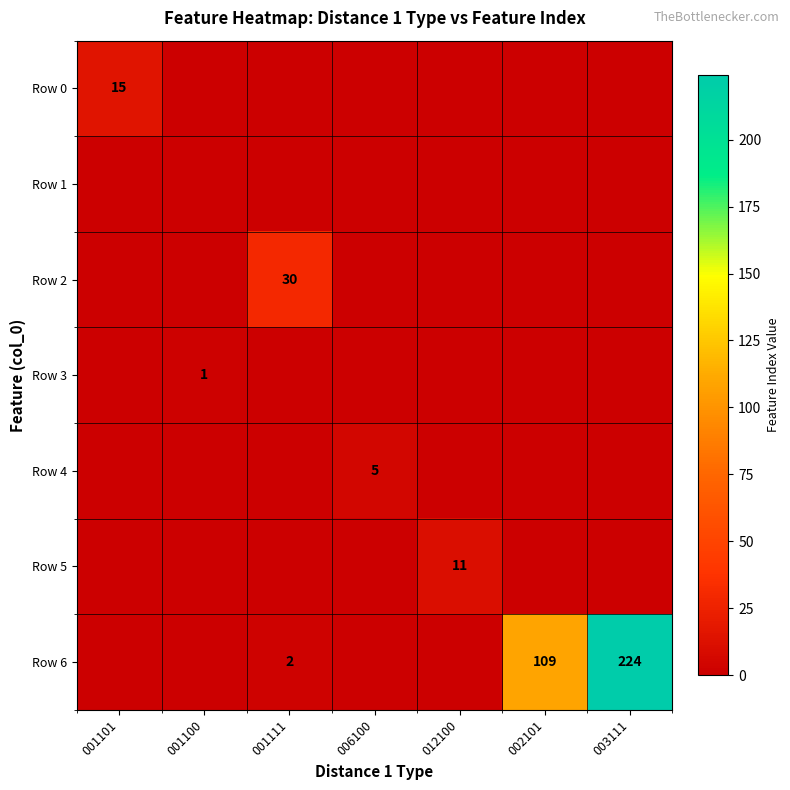

Is the value of Row 4 at 006100 greater than the value of Row 2 at 001111?

No